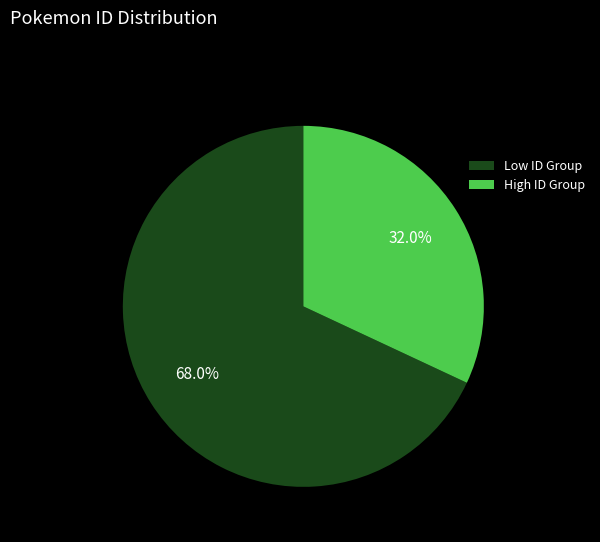

Is there a majority slice in this chart?

Yes